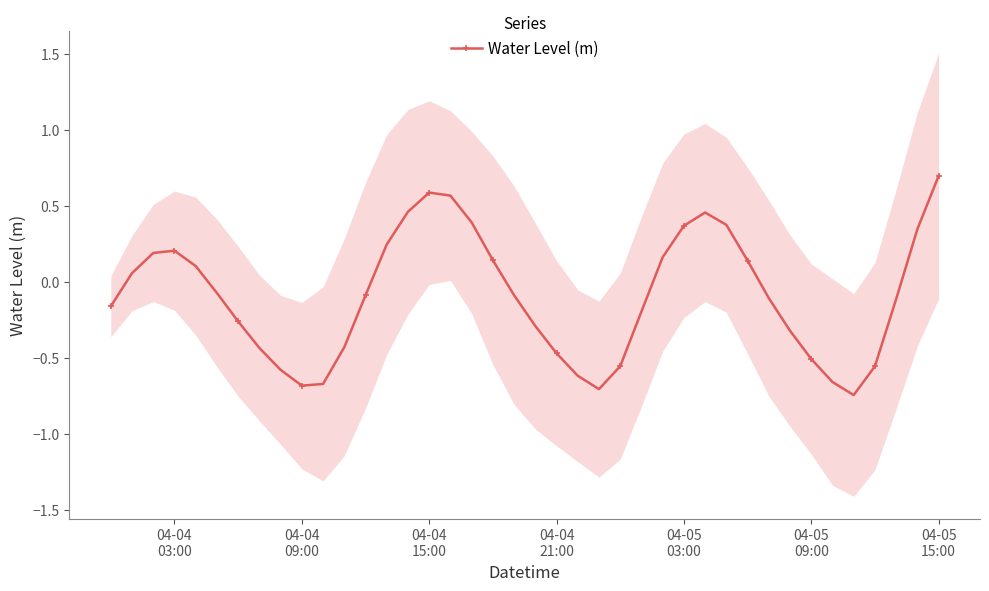

What is the maximum value for Water Level (m)?

0.7